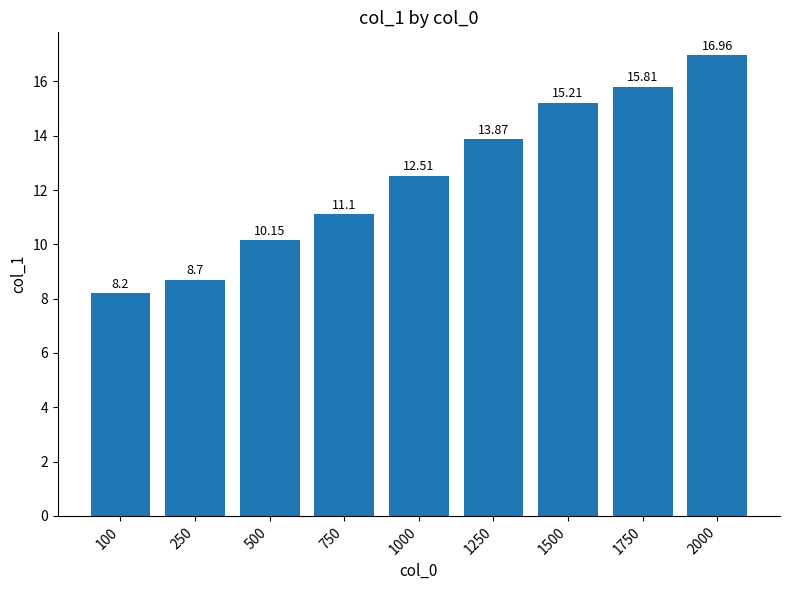

What is the average value?

12.5